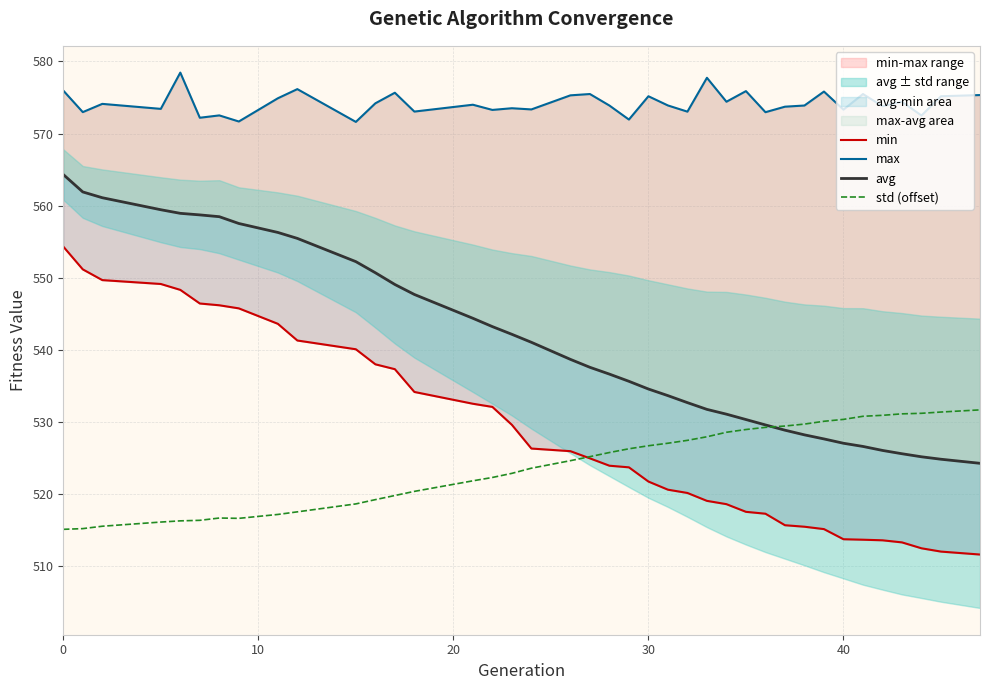

In std (offset), how many points are higher than both neighbors (excluding endpoints)?

1